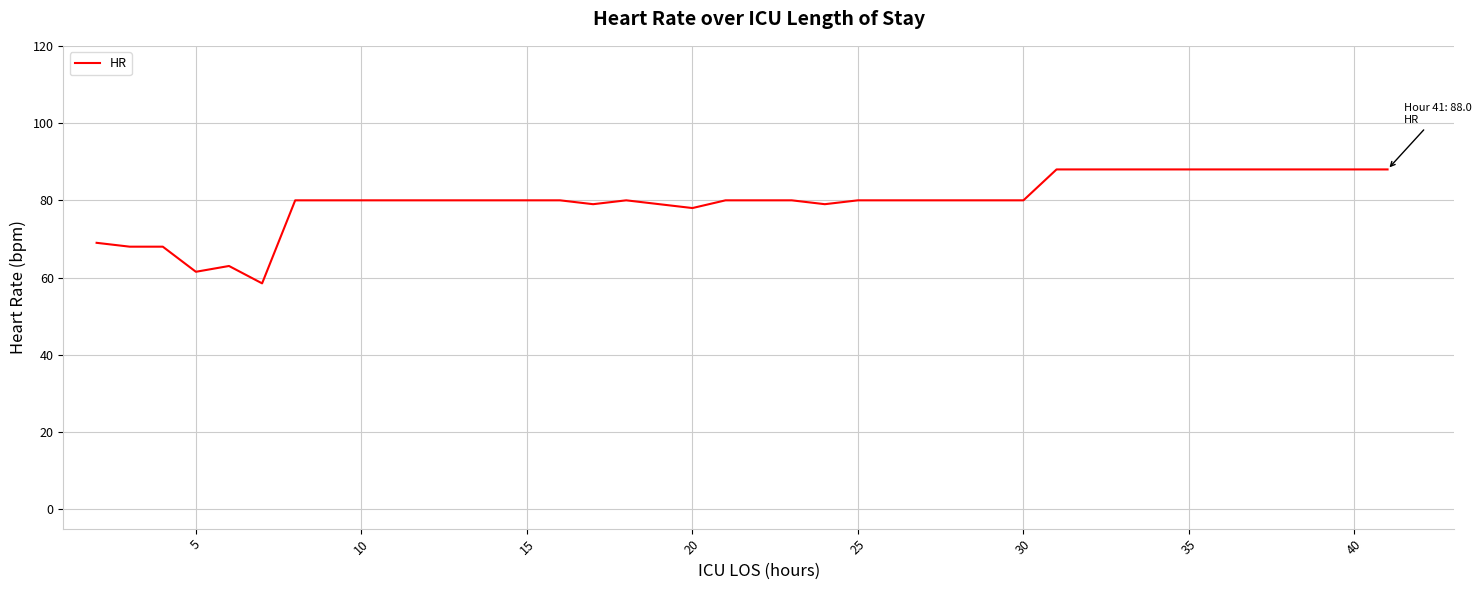

Count the number of categories in the chart.

40